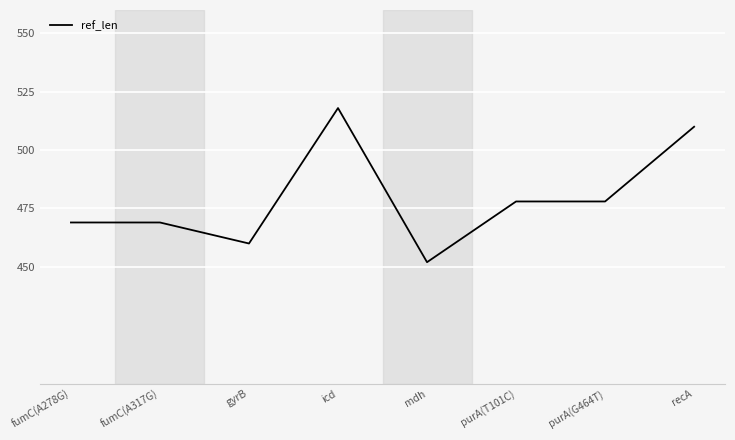

What is the approximate value at gyrB, to the nearest 5?

460